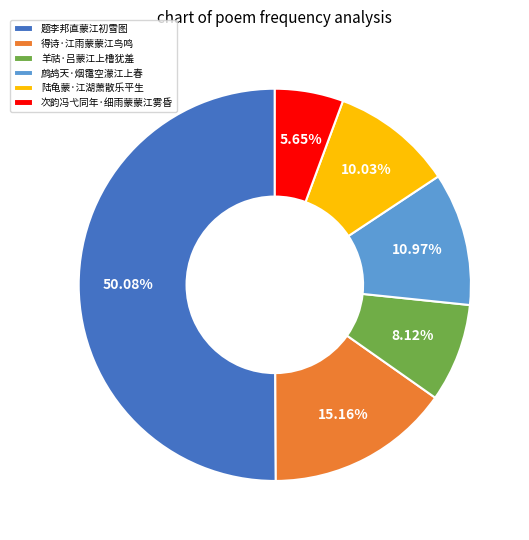

The 得诗·江雨蒙蒙江鸟鸣 slice represents 15% of the pie. True or false?

True